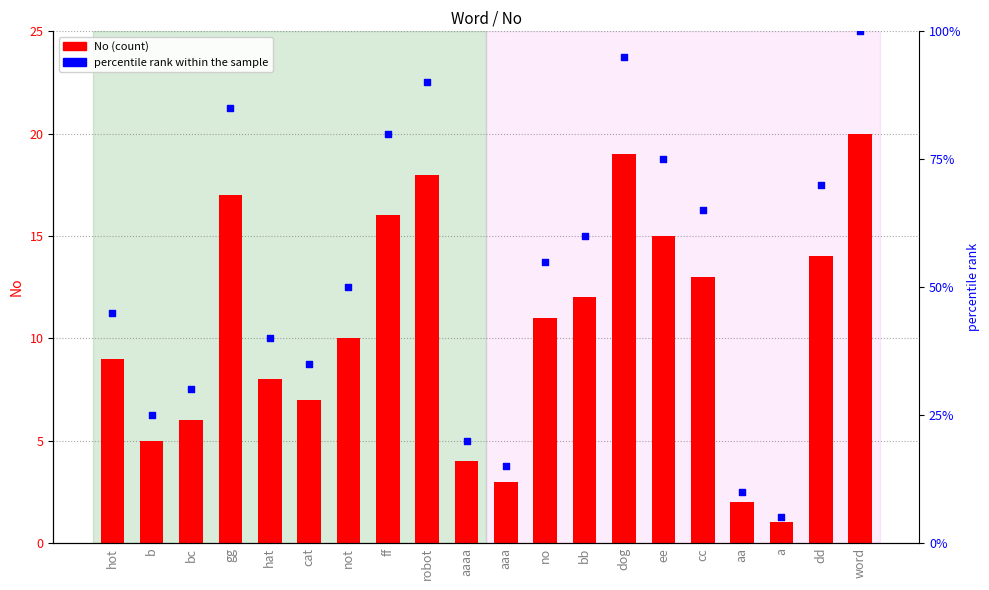

What is the total value across all series at cc?

78.0